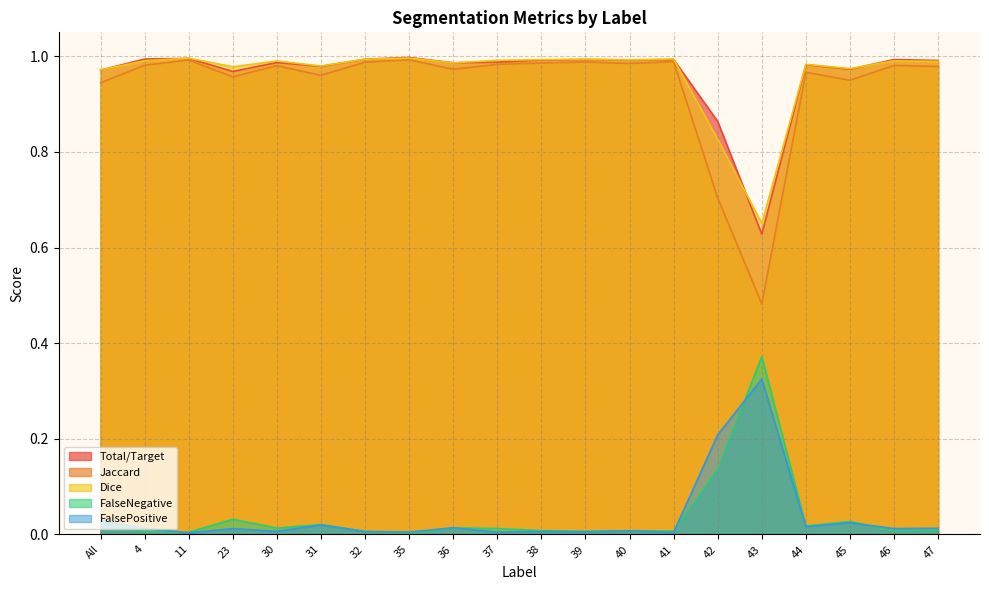

Which category has the lowest value across all series?

35